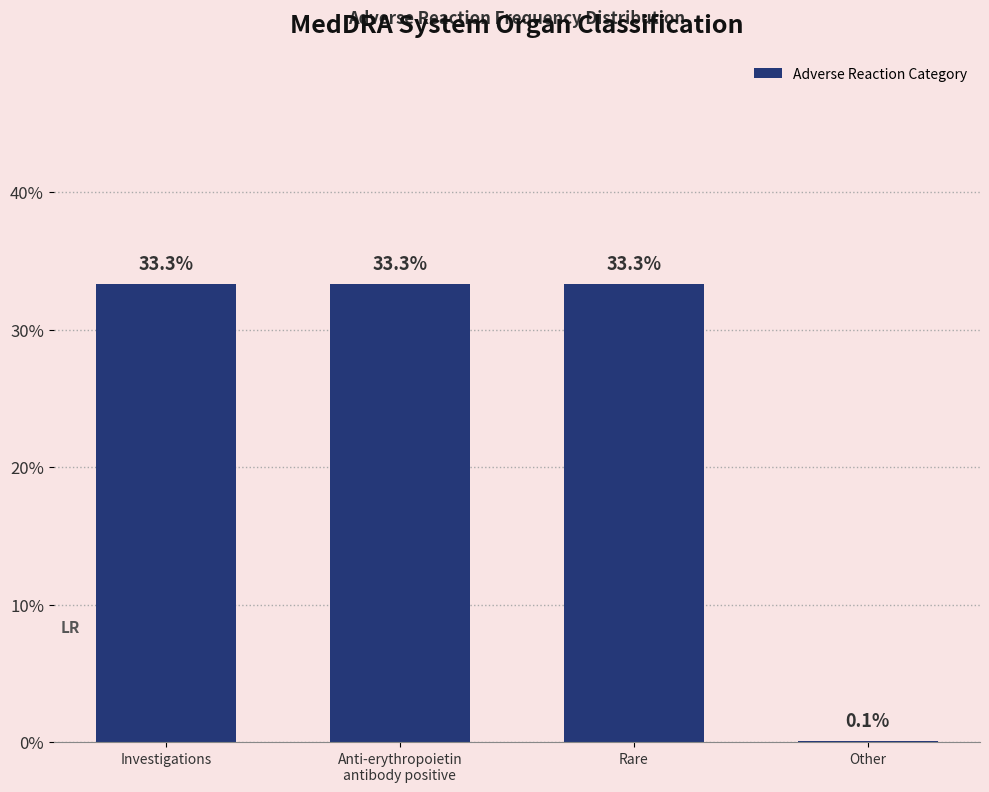

What is the sum of all values?

100.0